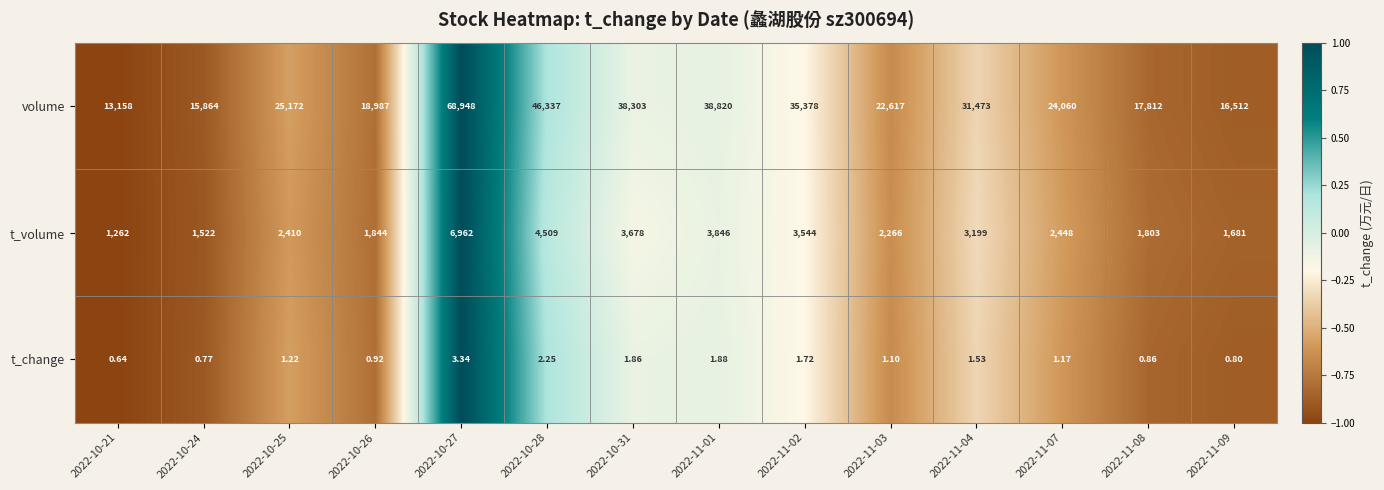

Is the value of volume at 2022-10-26 greater than the value of t_change at 2022-10-28?

Yes